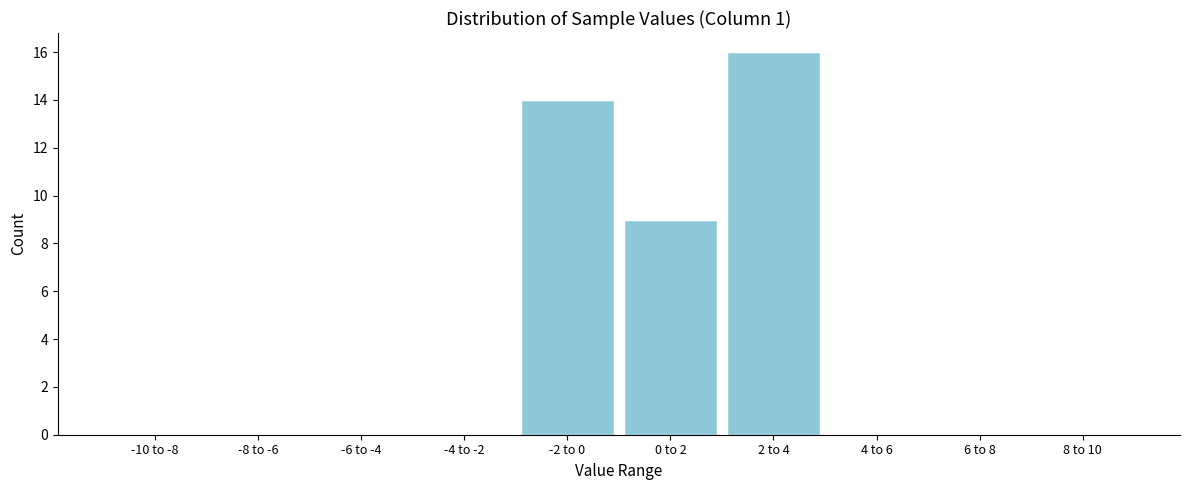

Reading left to right, list all the values displayed in this chart.

-10 to -8=0	-8 to -6=0	-6 to -4=0	-4 to -2=0	-2 to 0=14	0 to 2=9	2 to 4=16	4 to 6=0	6 to 8=0	8 to 10=0